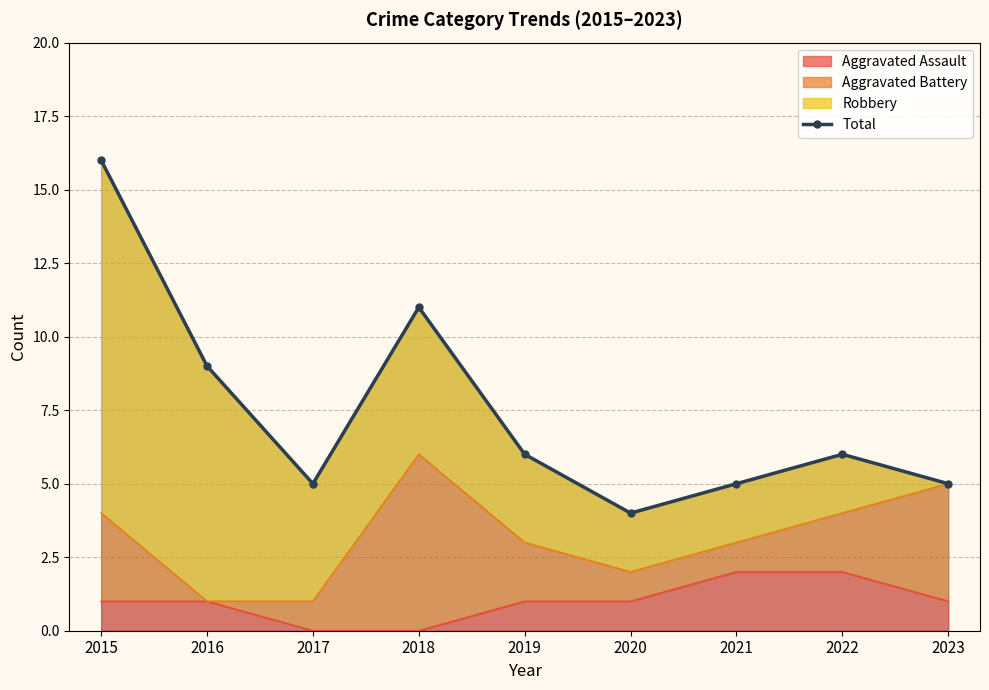

Reading left to right, extract all data points from this chart.

16	9	5	11	6	4	5	6	5